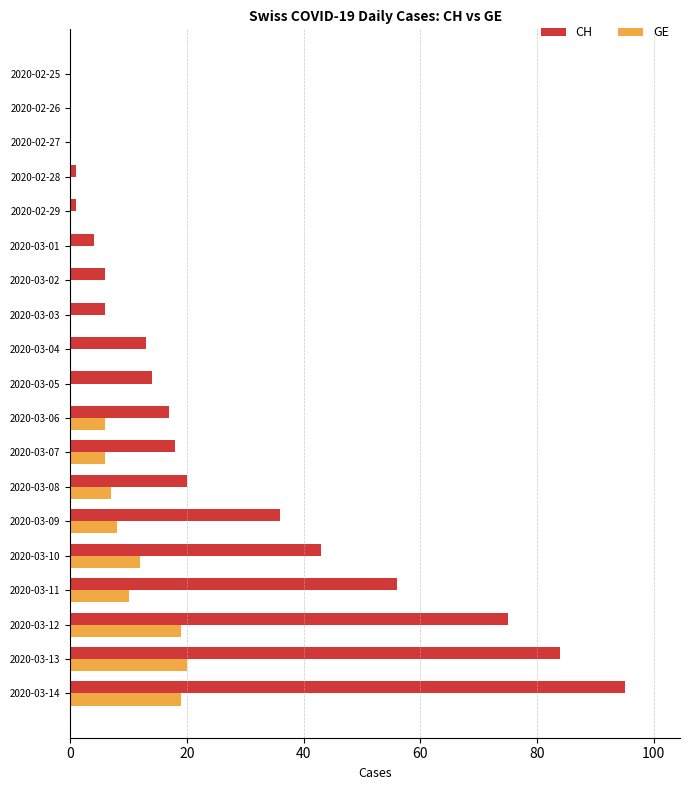

Where is CH nearest to the value 47?

2020-03-10